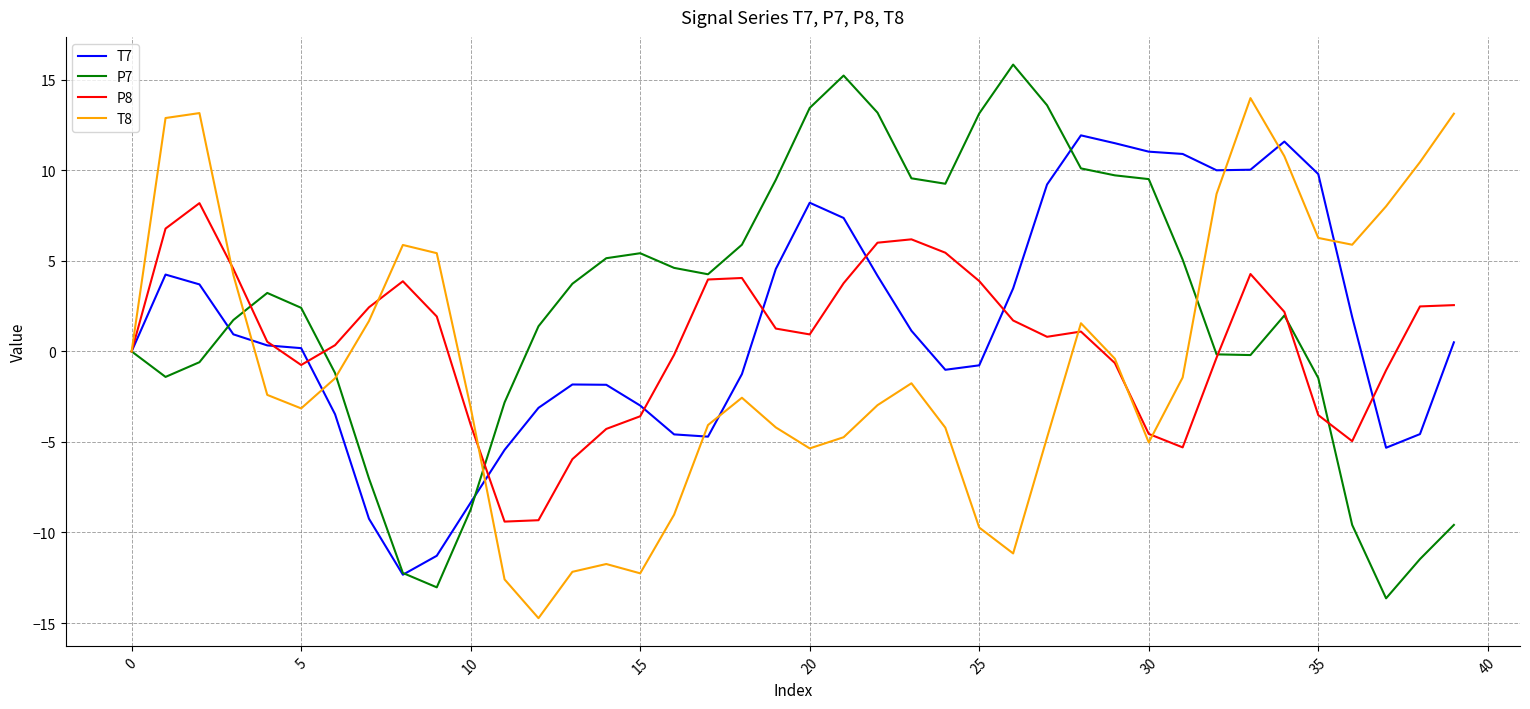

What is the greatest value displayed?

15.8